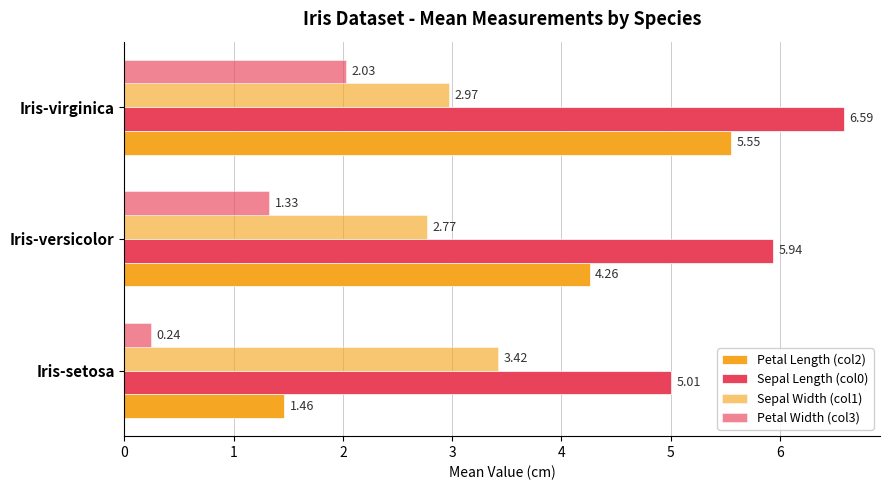

How many categories are shown in the chart?

3